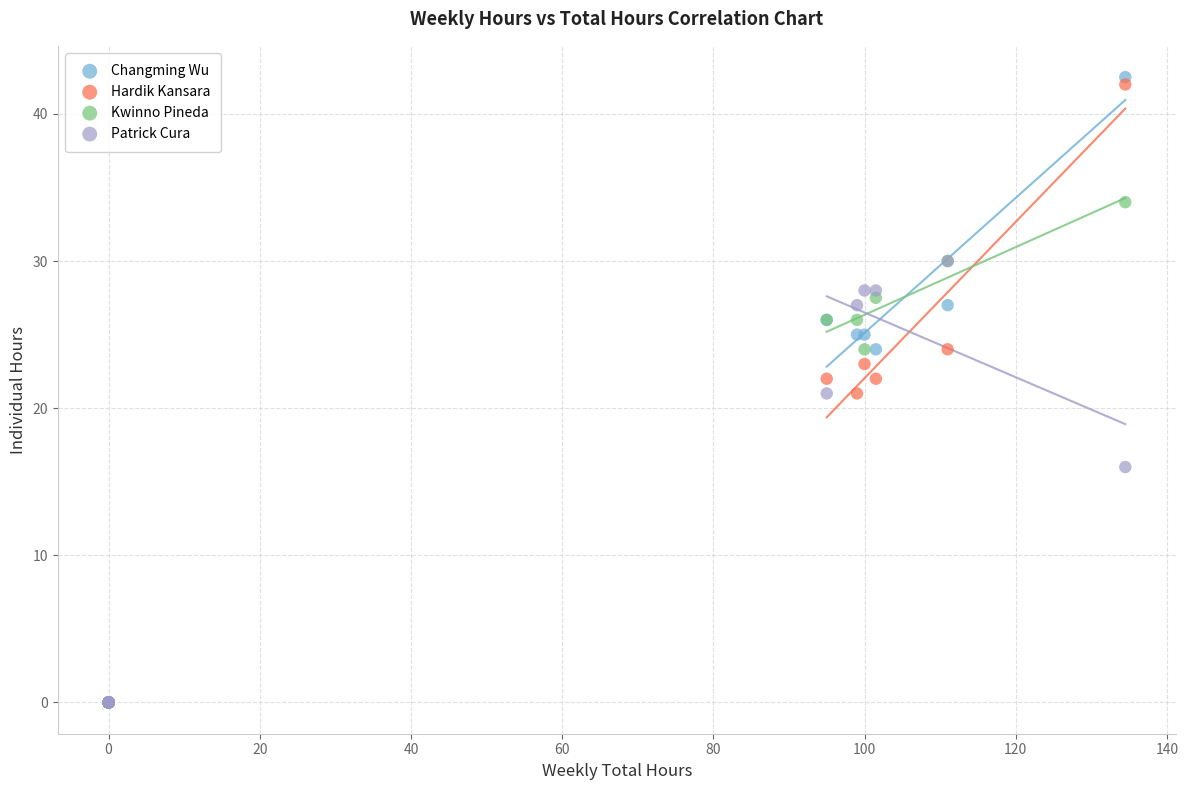

In the Patrick Cura series, what Y value is closest to 15?

16.0